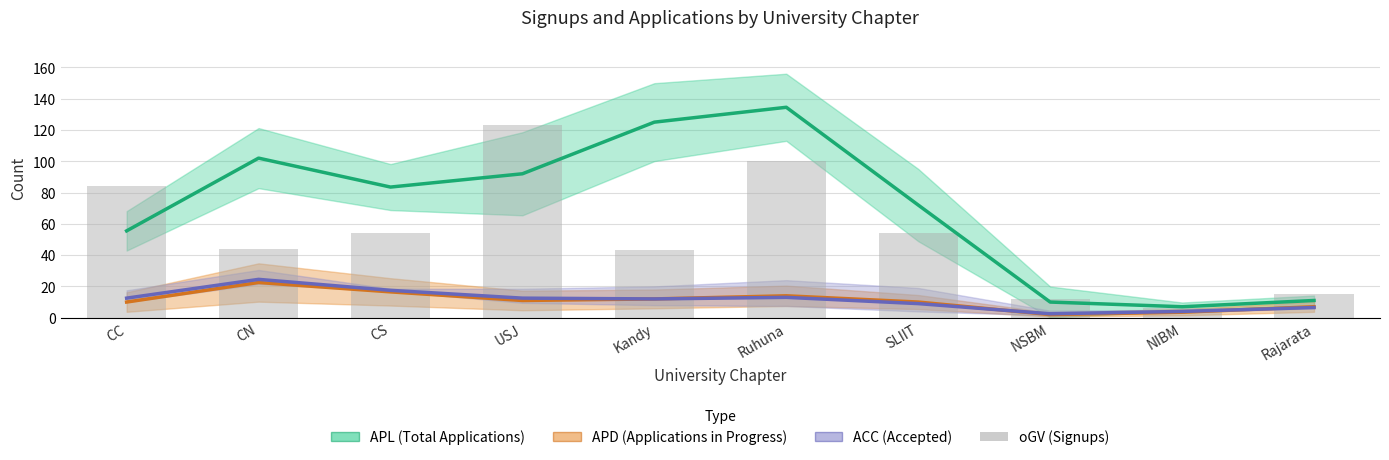

What is the value of the 1st bar from the left?

84